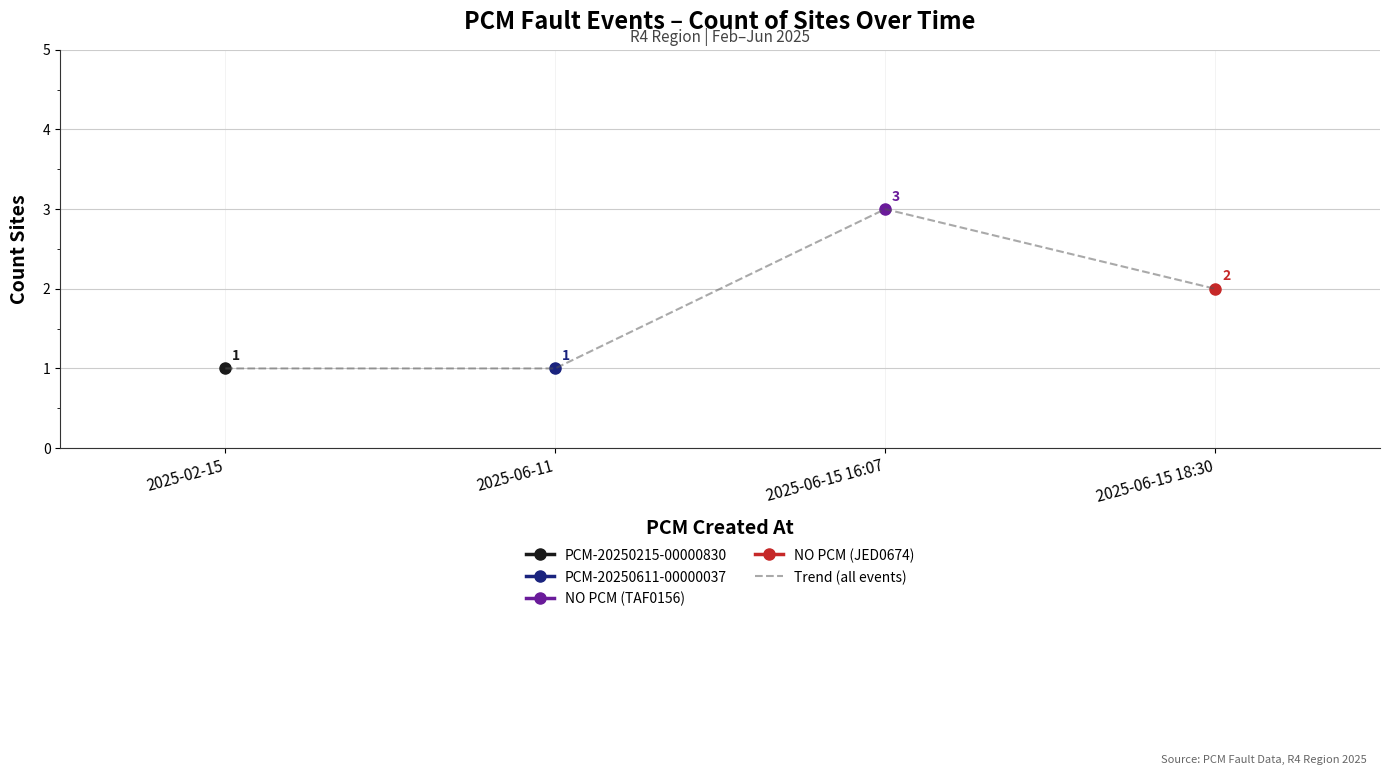

What is the label of the 2nd point from the left?

2025-06-11